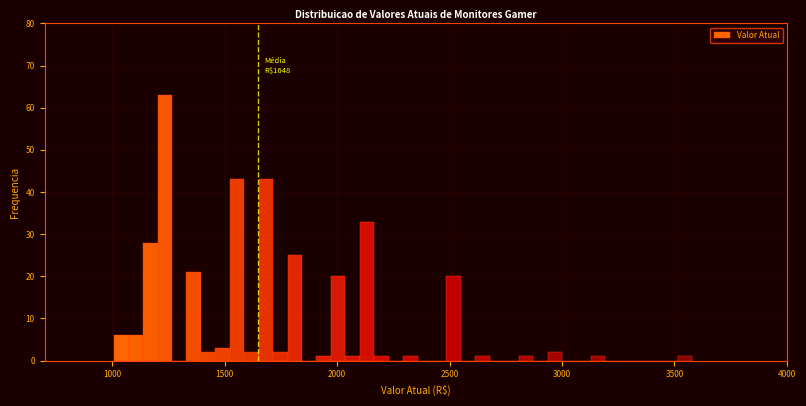

Read against the x-axis, roughly where is the centre of the tallest bar?

1250